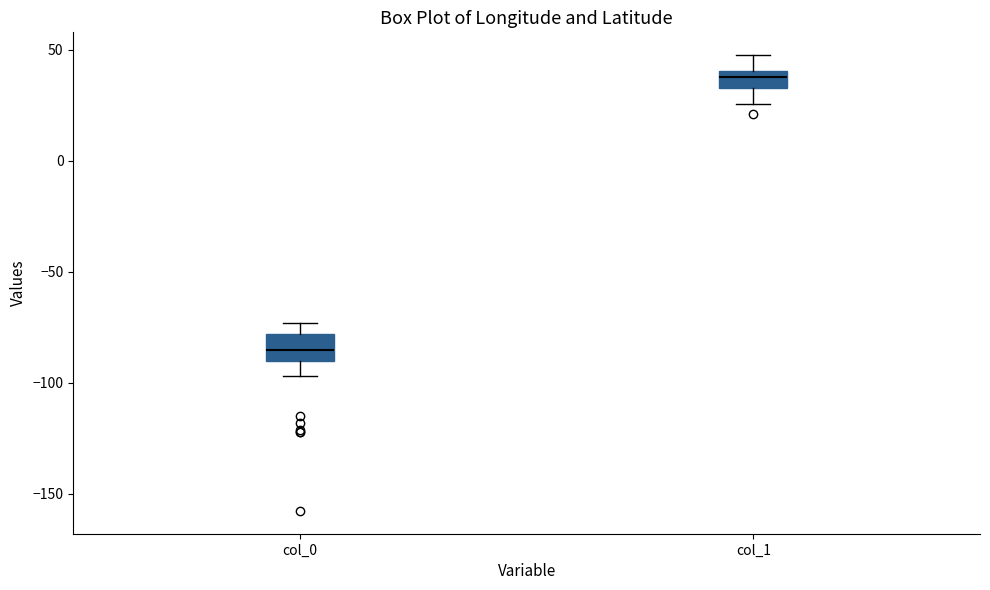

Which box has the highest median line?

col_1